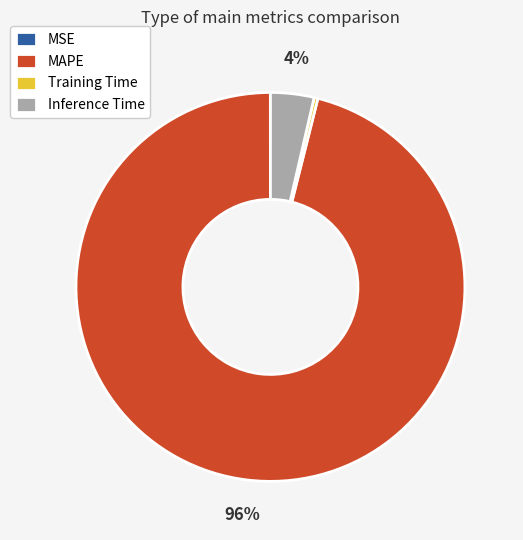

Is it true that Training Time is 0% of the pie?

True